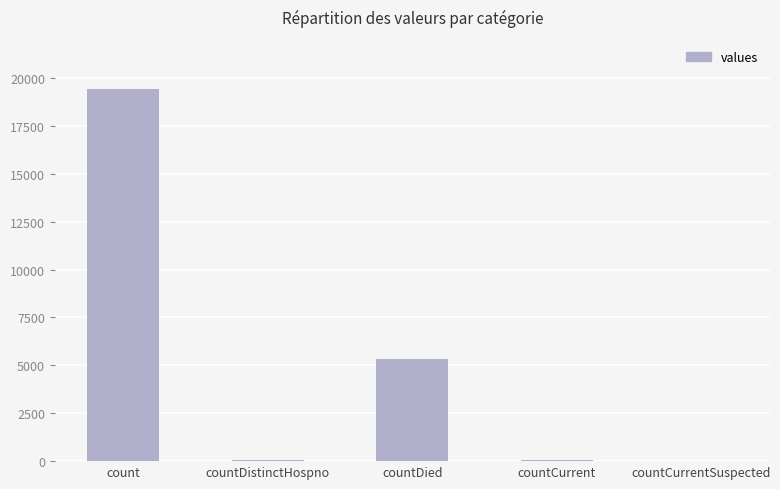

The value at countDistinctHospno is 38. True or false?

True